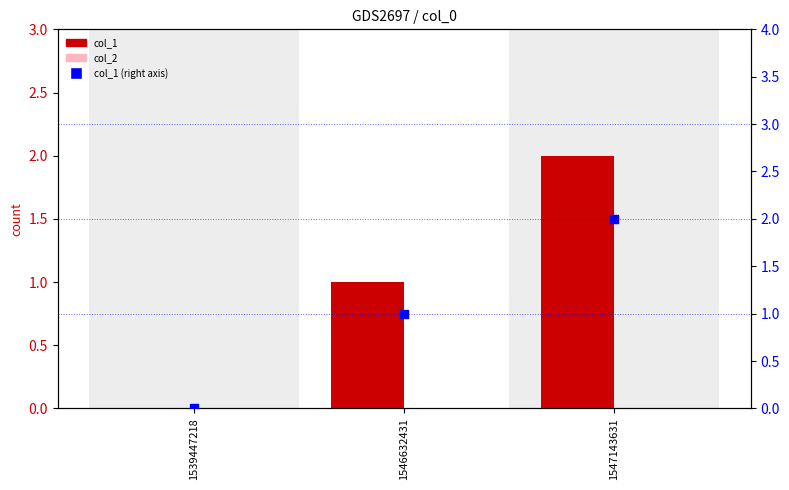

At how many categories does at least one series exceed 1?

1